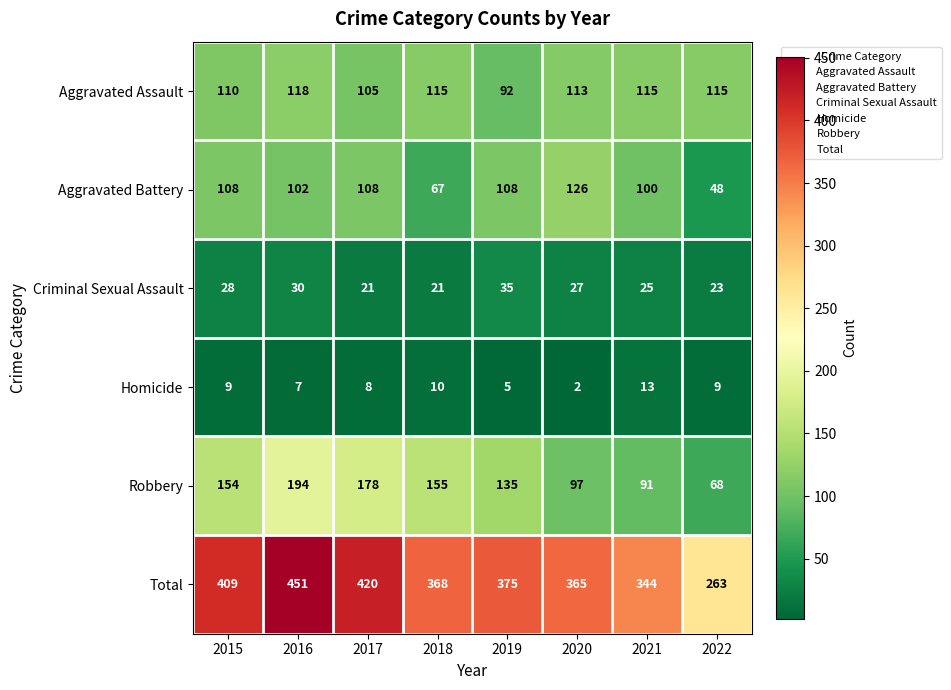

Is it true that Criminal Sexual Assault equals 33 at 2022?

False